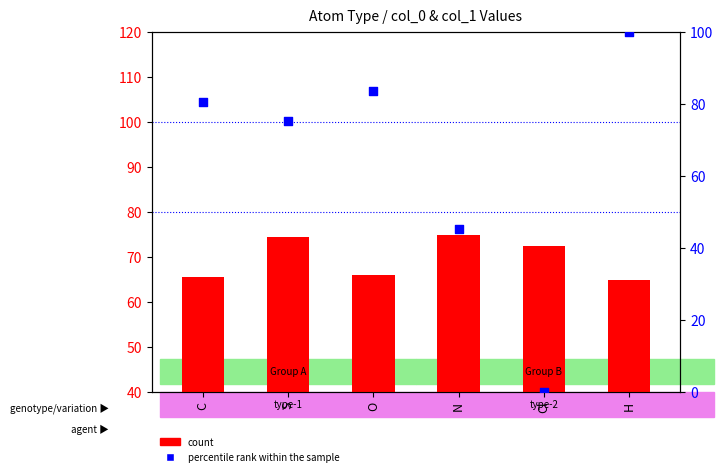

Is the value of percentile rank within the sample at S greater than the value of count at O?

Yes